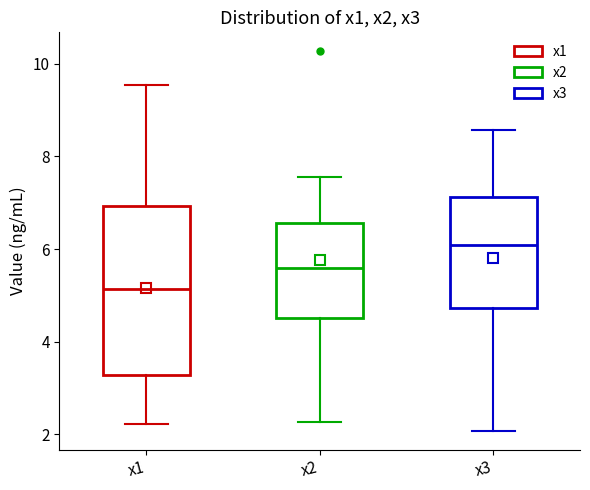

Where does the lower whisker of the box for x3 end on the y-axis? The values are not printed on the chart, so give them approximately, as read against the axis.

2.0